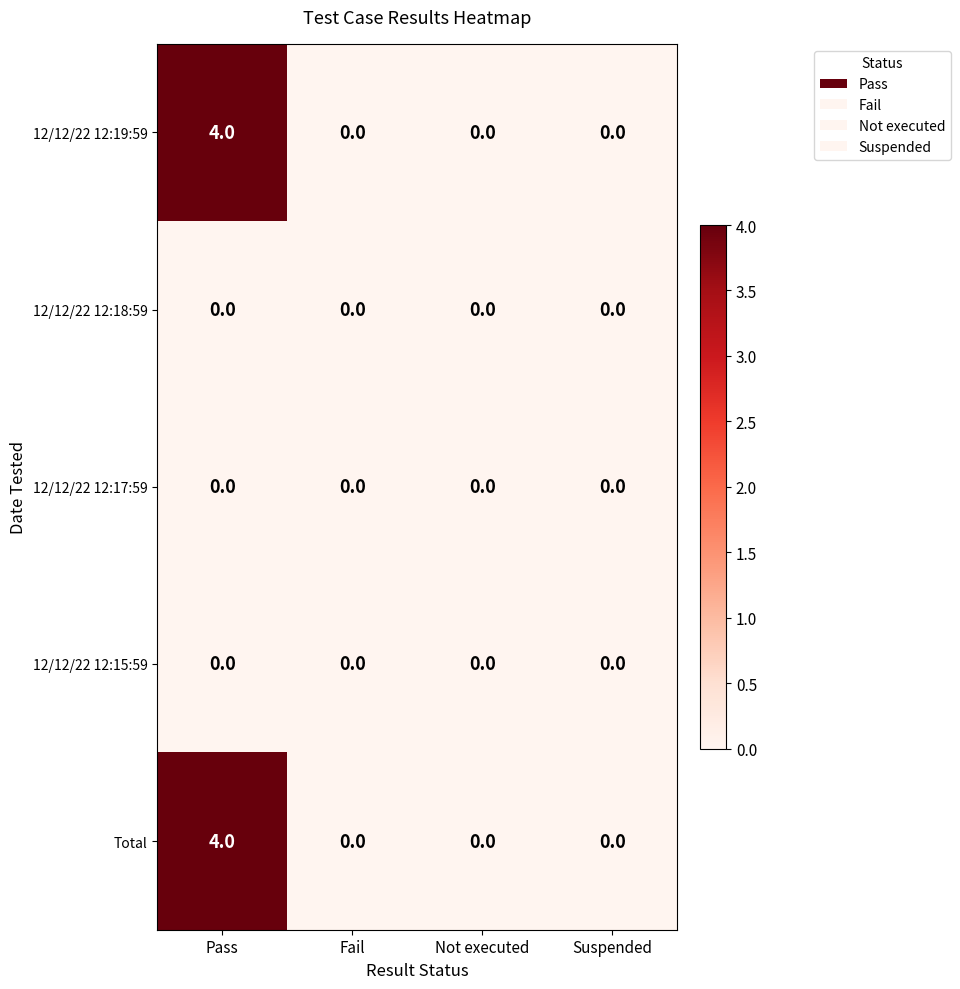

At how many categories does at least one series exceed 2?

1